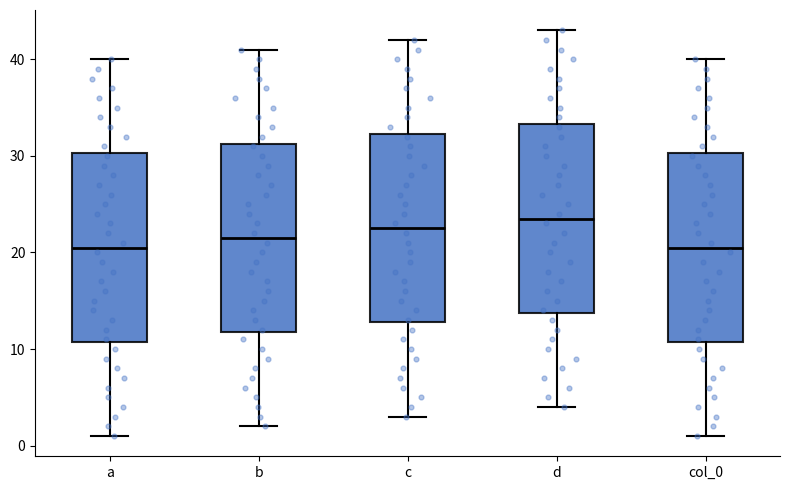

Where does the upper whisker of the box for d end on the y-axis? The values are not printed on the chart, so give them approximately, as read against the axis.

43